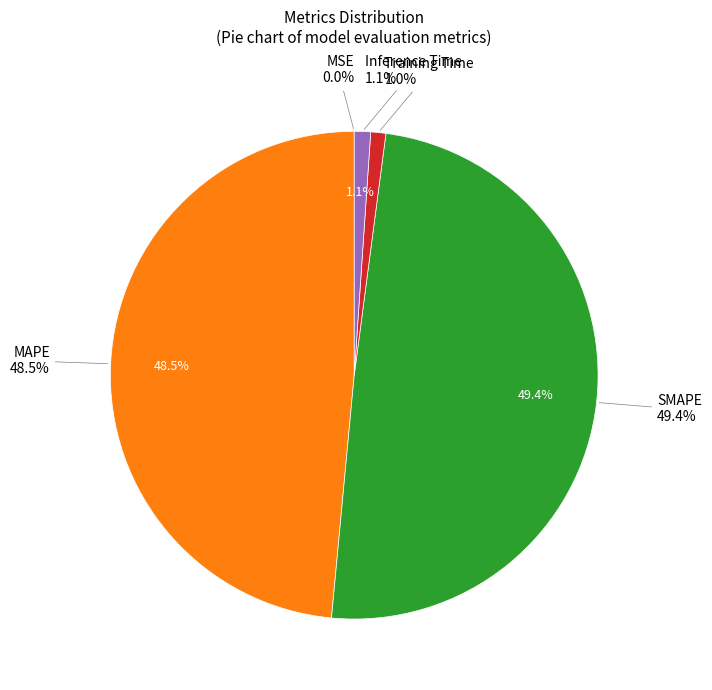

Which category has the smallest portion of the pie?

MSE